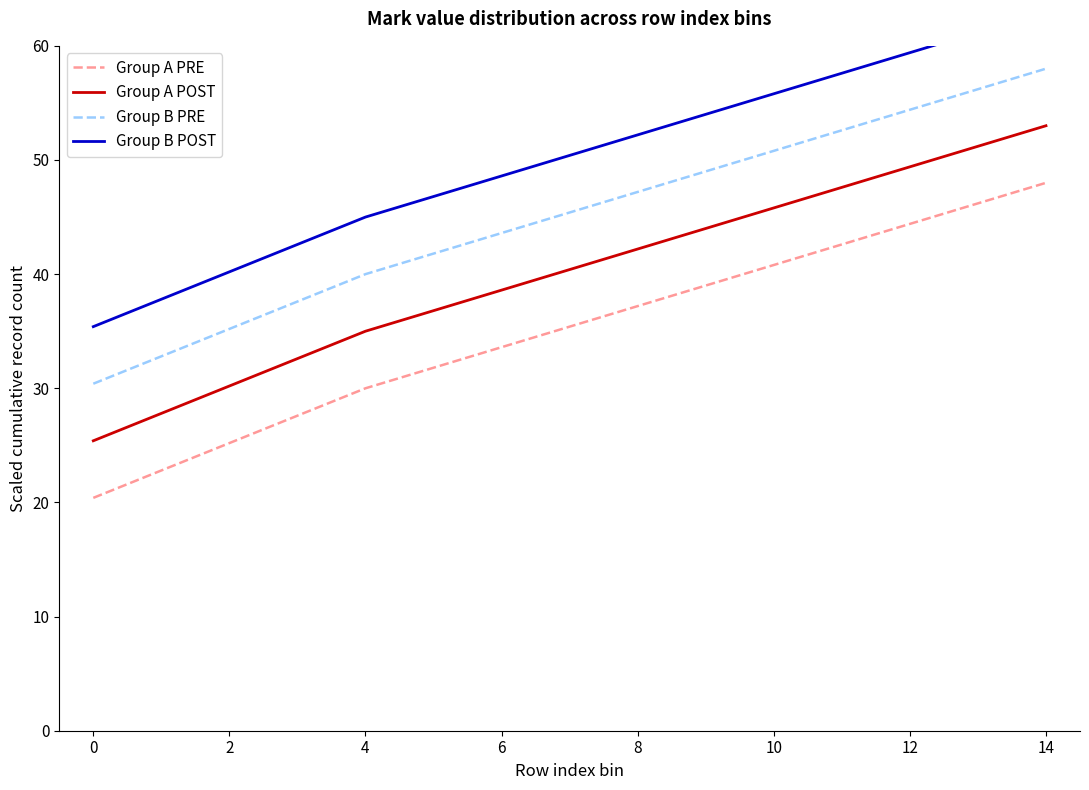

What is the difference between the second highest and minimum values in the Group A POST series?

25.8